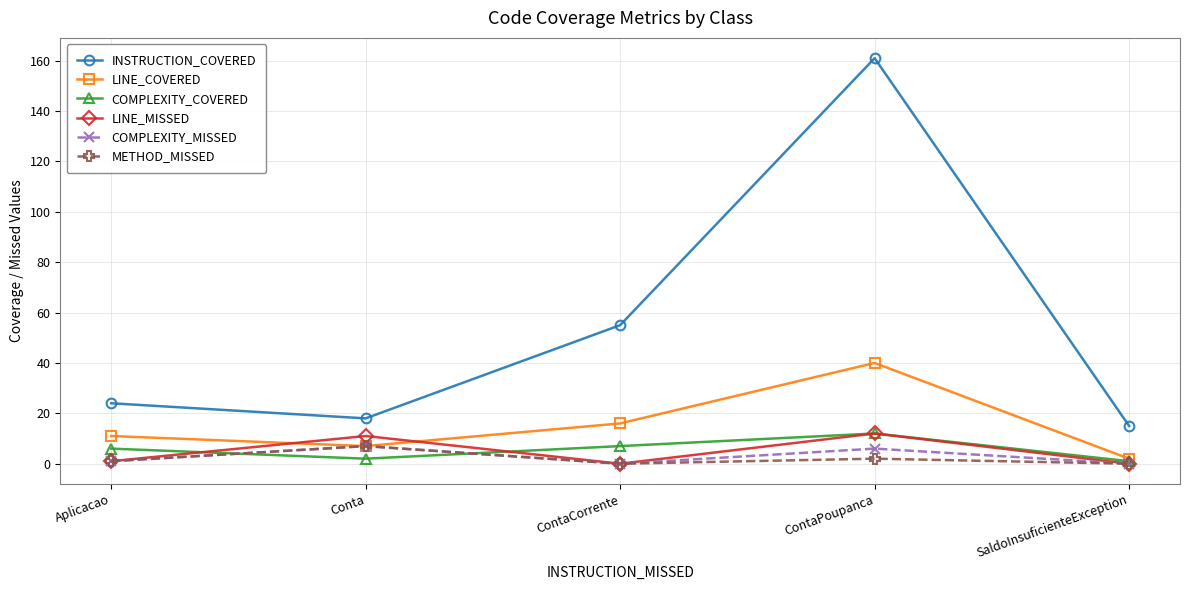

The INSTRUCTION_COVERED series shows 24 at Conta. True or false?

False